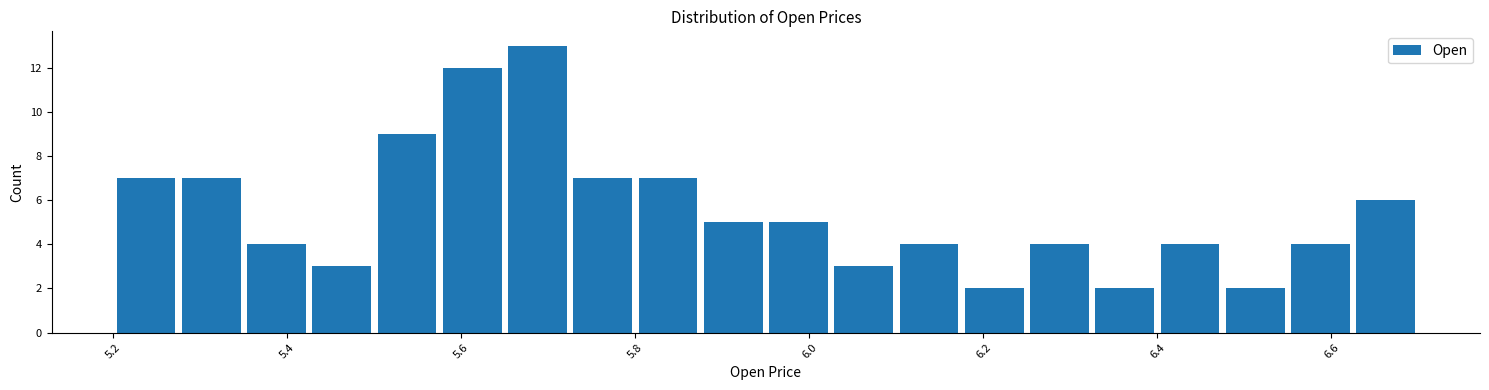

Read against the x-axis, roughly where is the centre of the tallest bar?

5.68